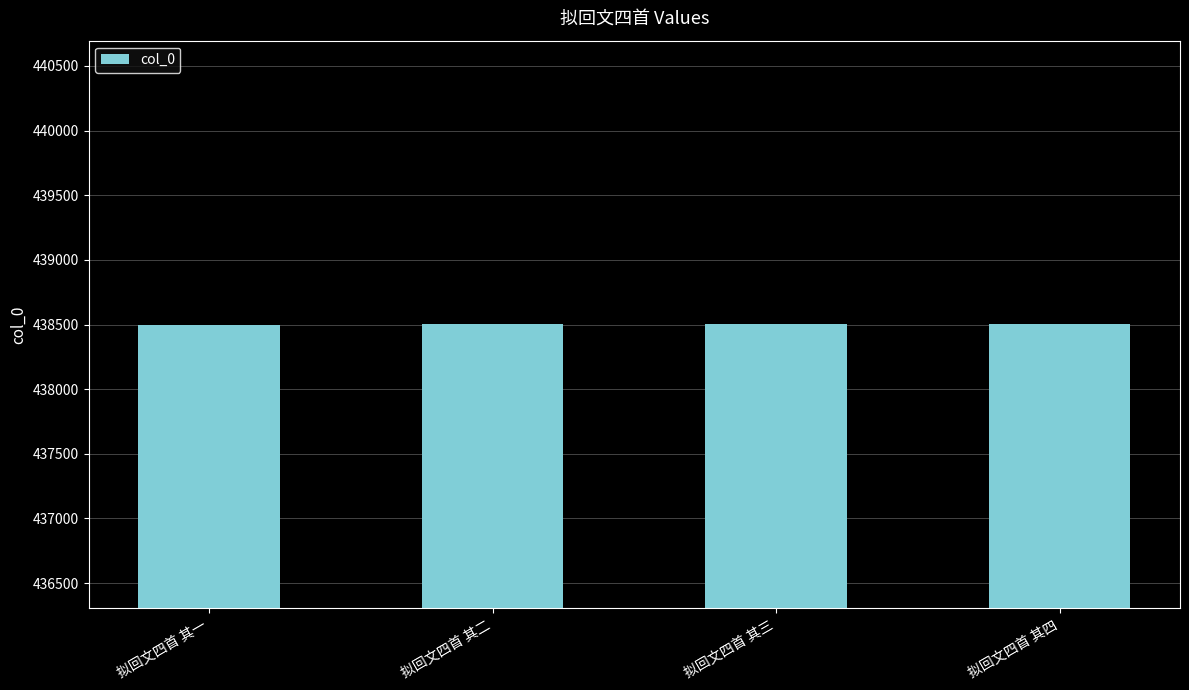

What is the value of the 2nd bar from the left?

438501